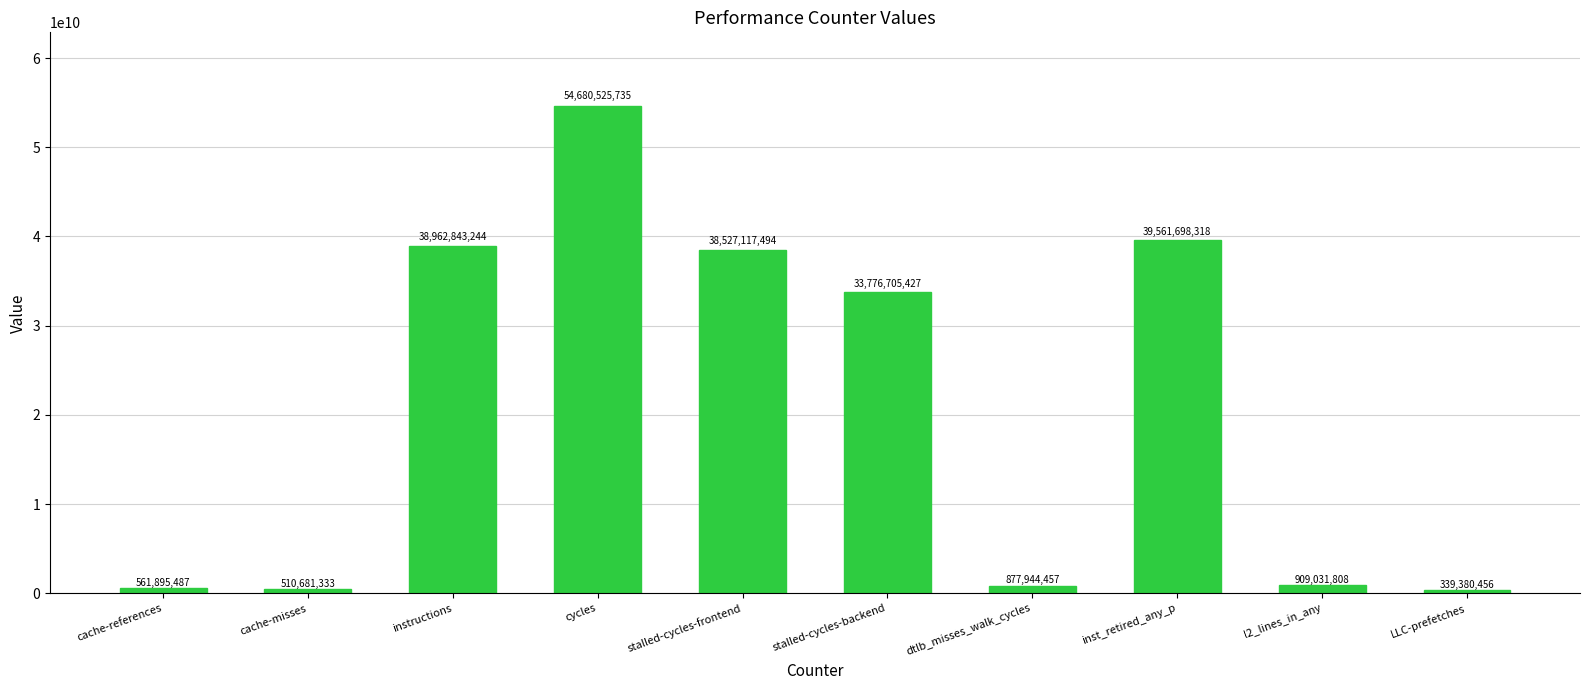

List the labels in order of value, largest first.

cycles, inst_retired_any_p, instructions, stalled-cycles-frontend, stalled-cycles-backend, l2_lines_in_any, dtlb_misses_walk_cycles, cache-references, cache-misses, LLC-prefetches